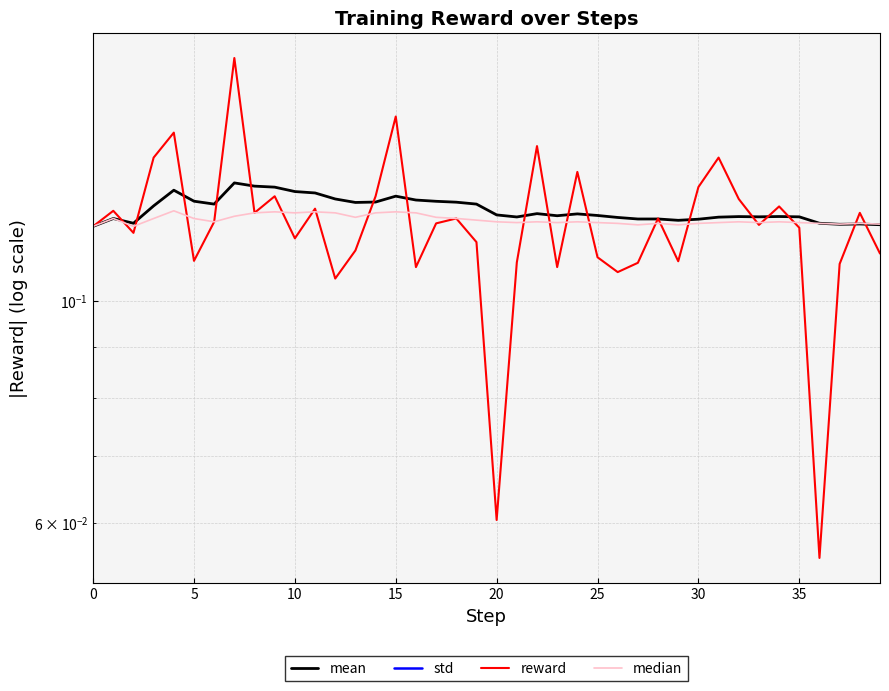

Which series has the largest range (max minus min)?

reward